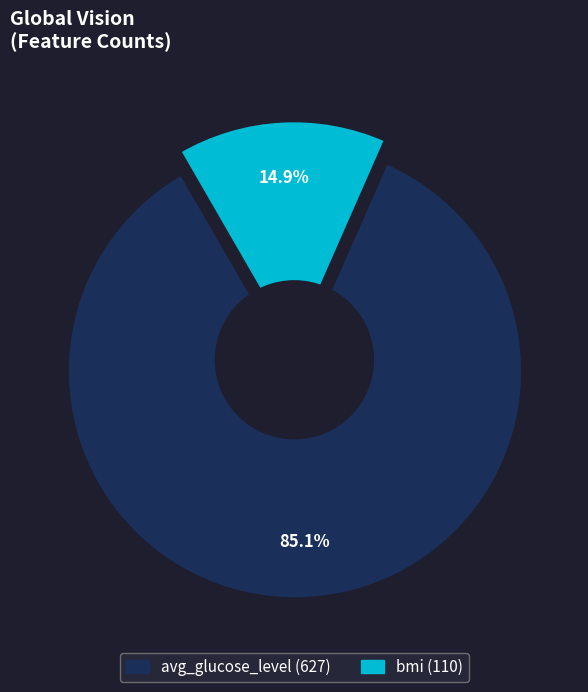

How many slices are in this pie chart?

2